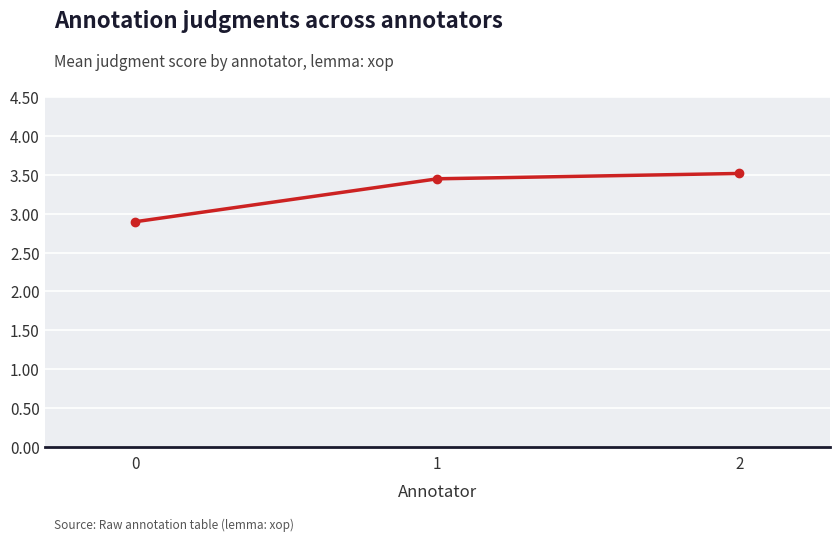

Is it true that the value at 1 is 5.3?

False